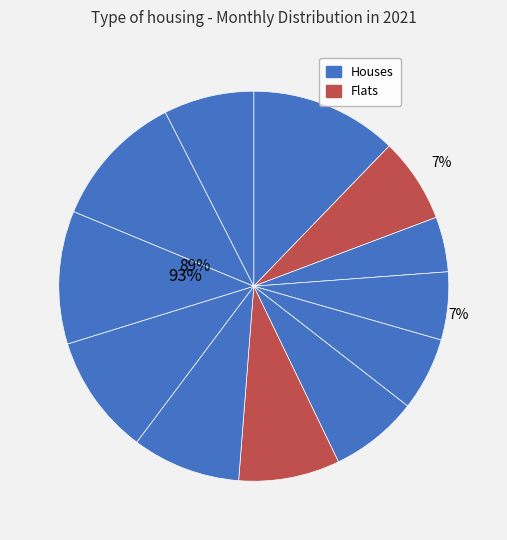

The June slice represents 7% of the pie. True or false?

True